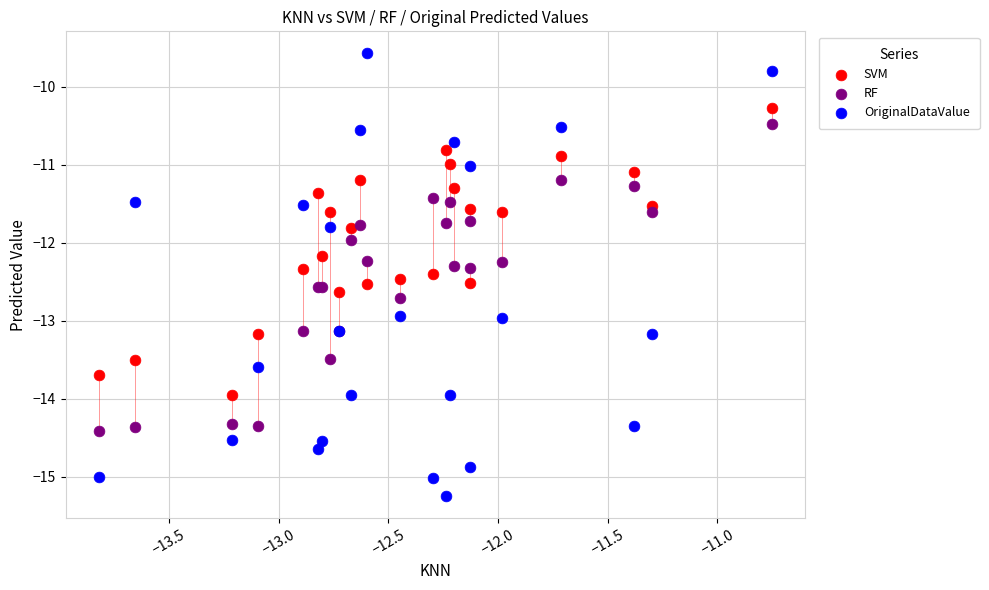

What is the X range (max minus min) for the scatter plot?

3.1